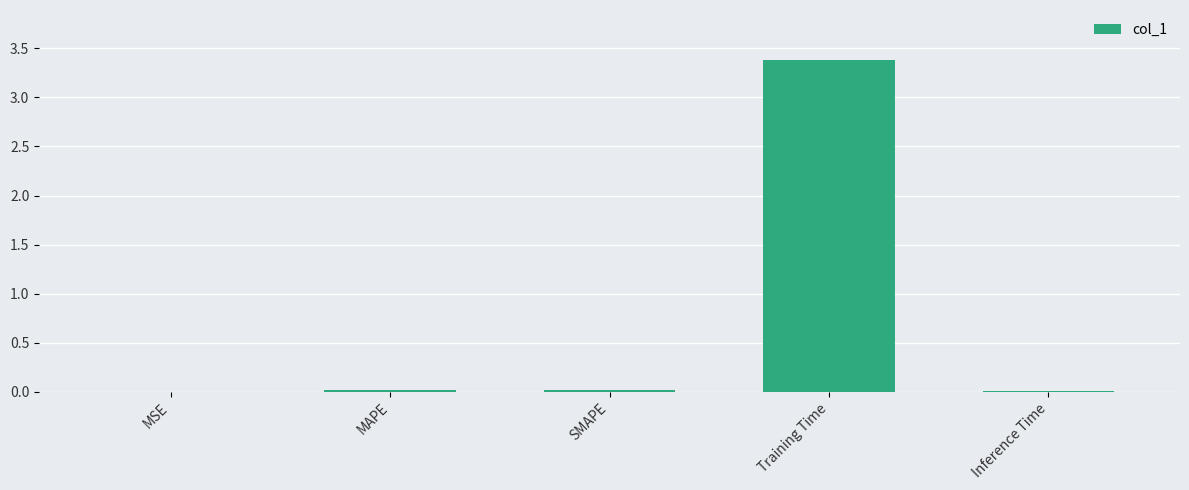

True or false: the data shows 0.0 at Inference Time.

True